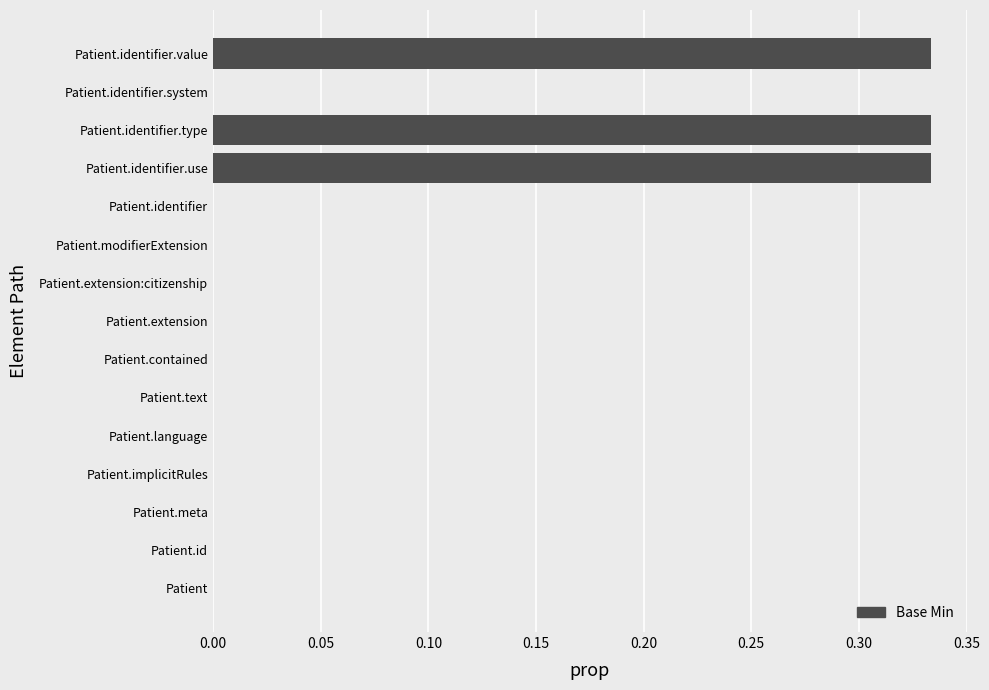

How many series are shown in this chart?

1